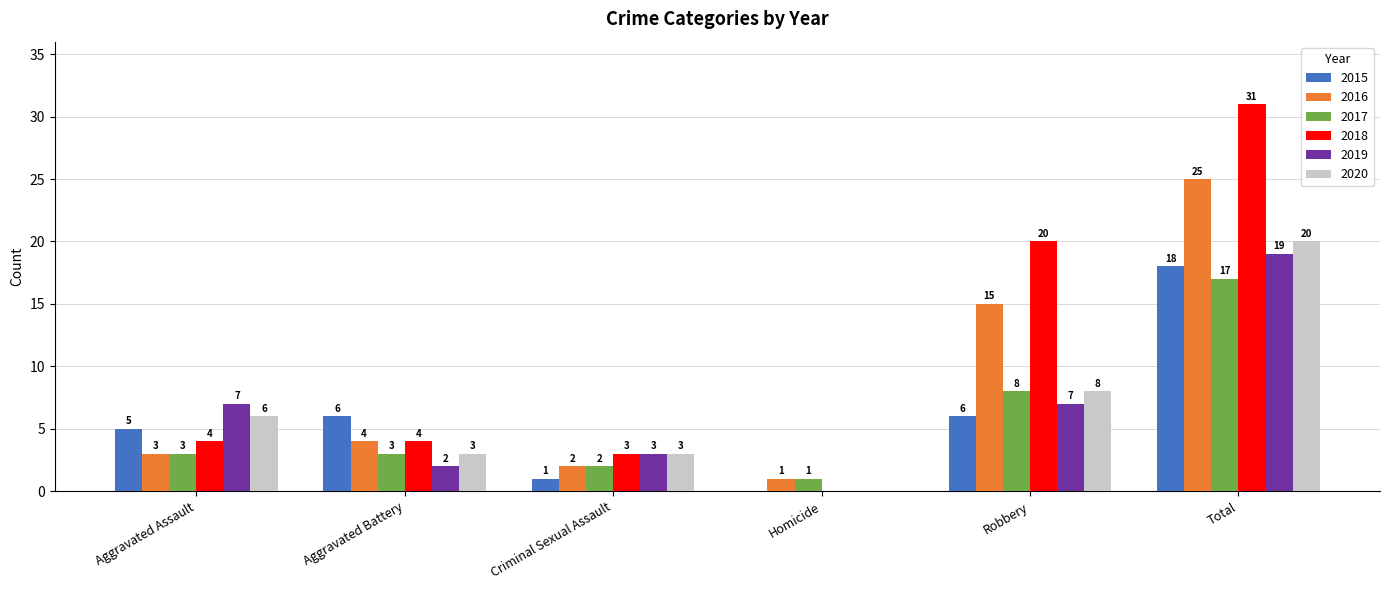

Which category has the highest value in the 2016 series?

Total